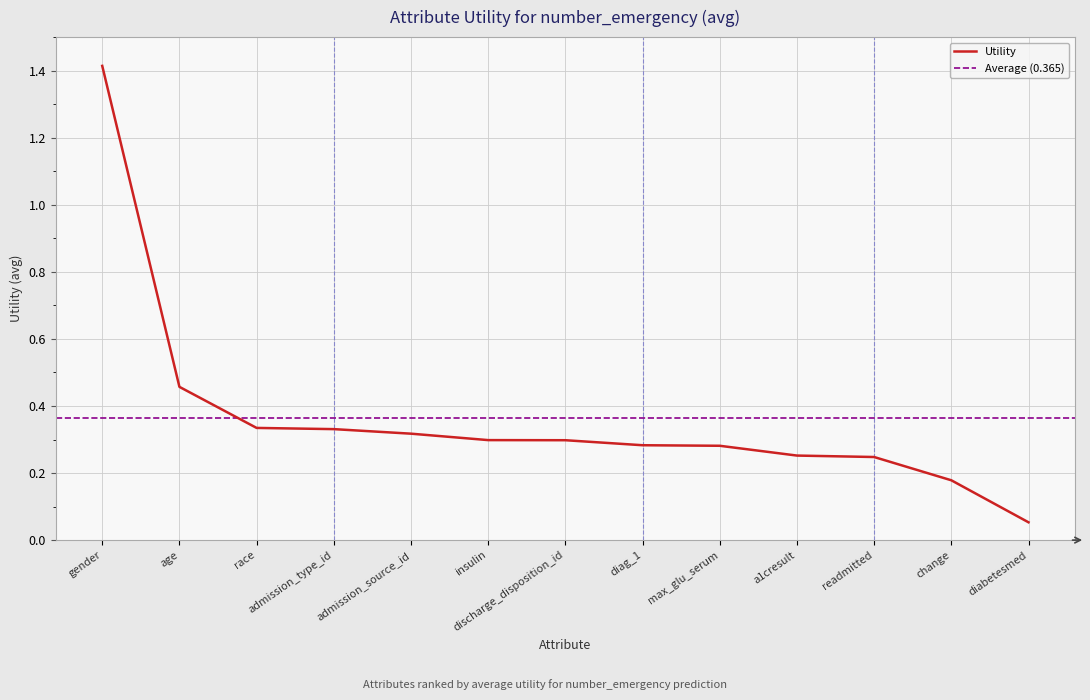

Is this an area chart (filled region under the line)?

No